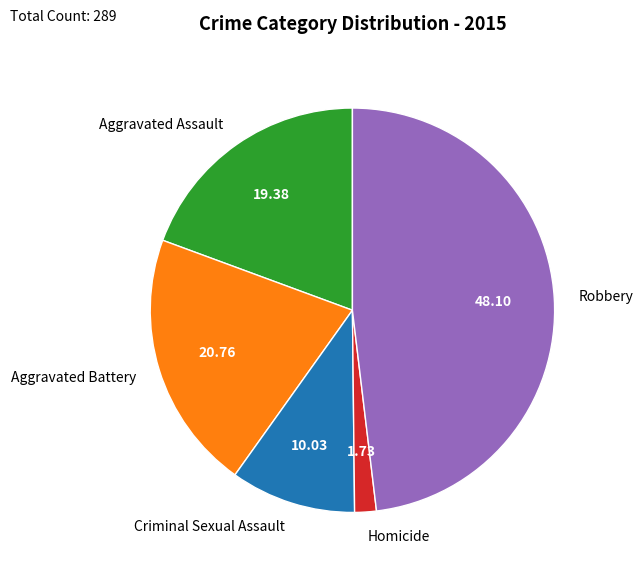

Is it true that Aggravated Assault is 5% of the pie?

False